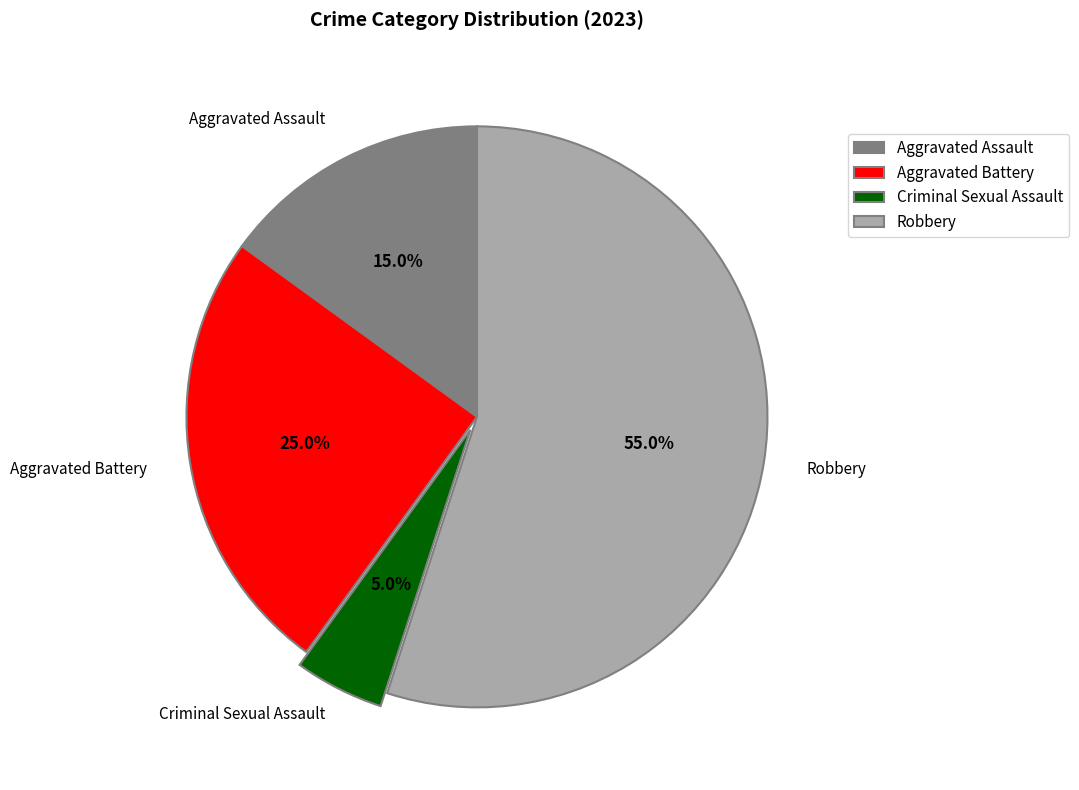

Is there any slice that represents more than half of the pie?

Yes